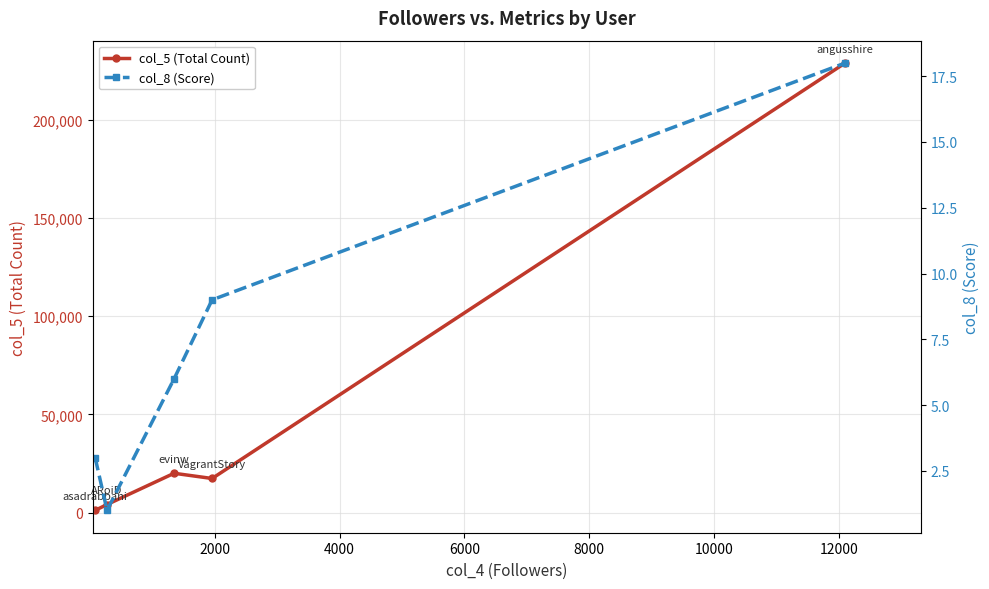

What are all the series names shown in the legend?

col_5 (Total Count), col_8 (Score)